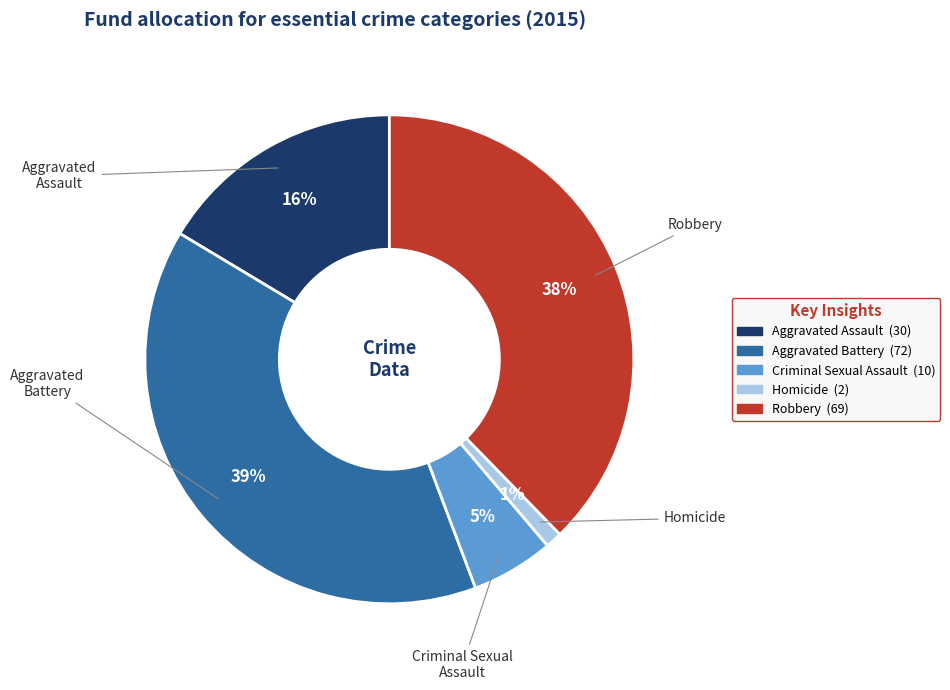

Which has a higher value, Homicide or Robbery?

Robbery